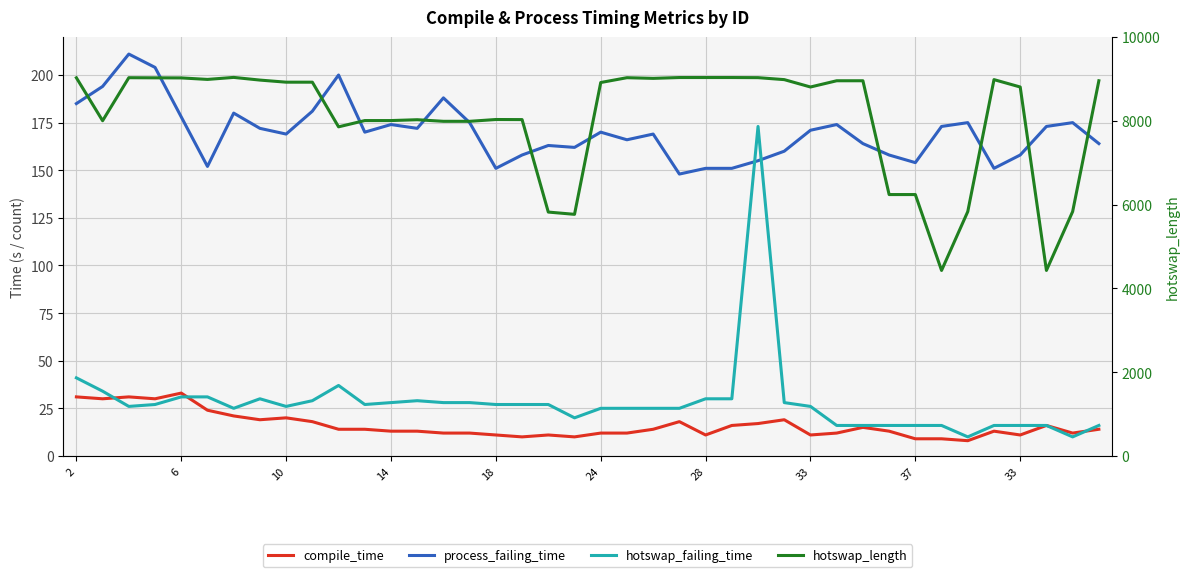

True or false: compile_time and hotswap_length cross at least once.

False